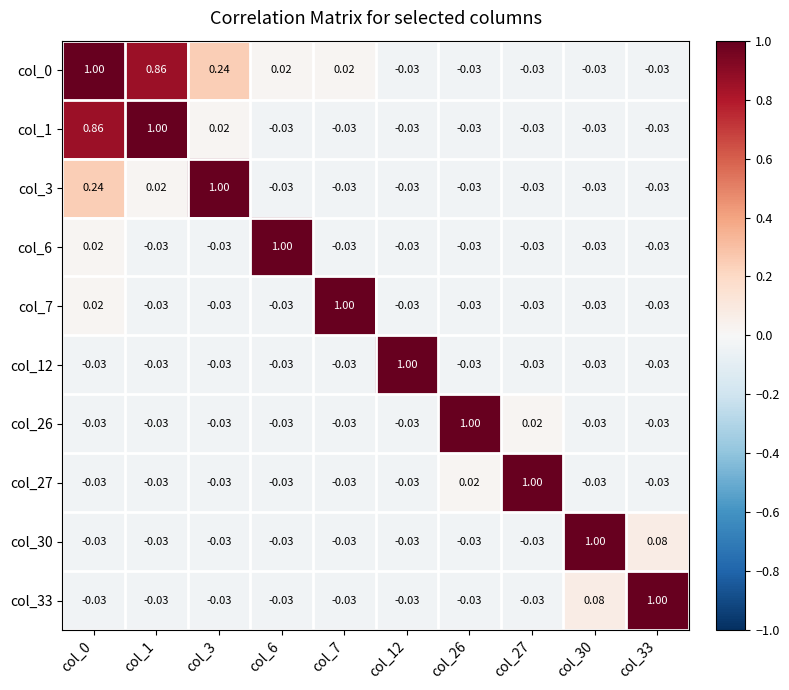

How many series are shown in this chart?

10